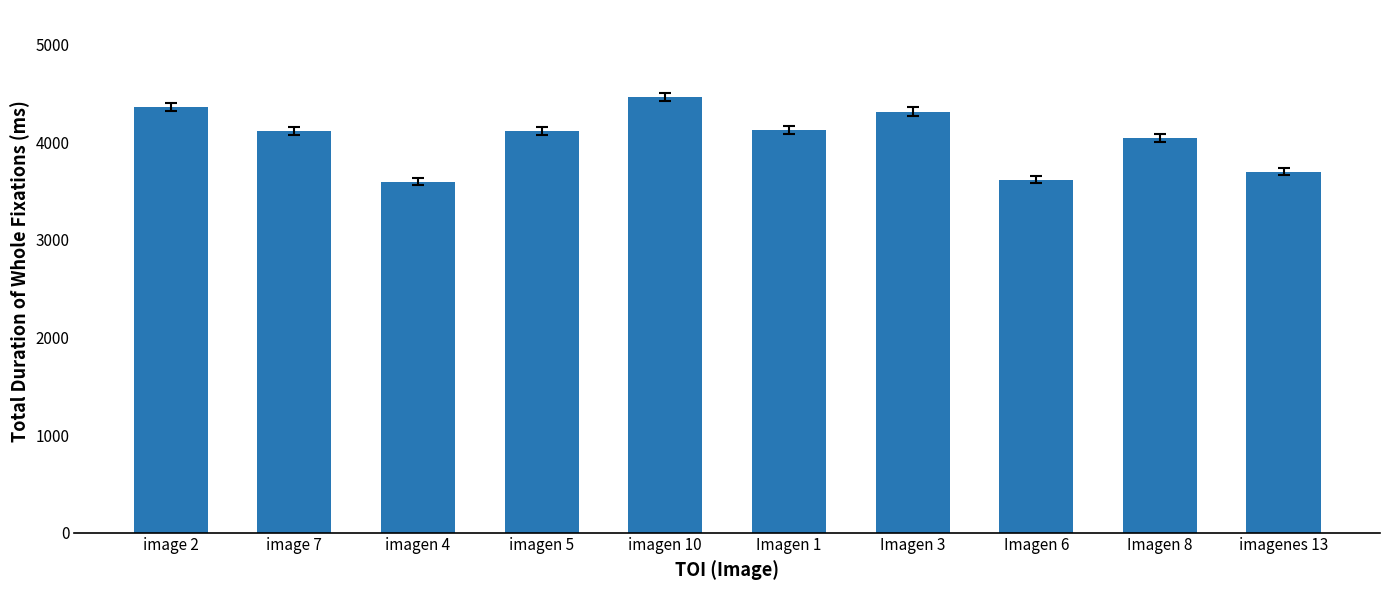

Does the chart contain stacked bars?

No